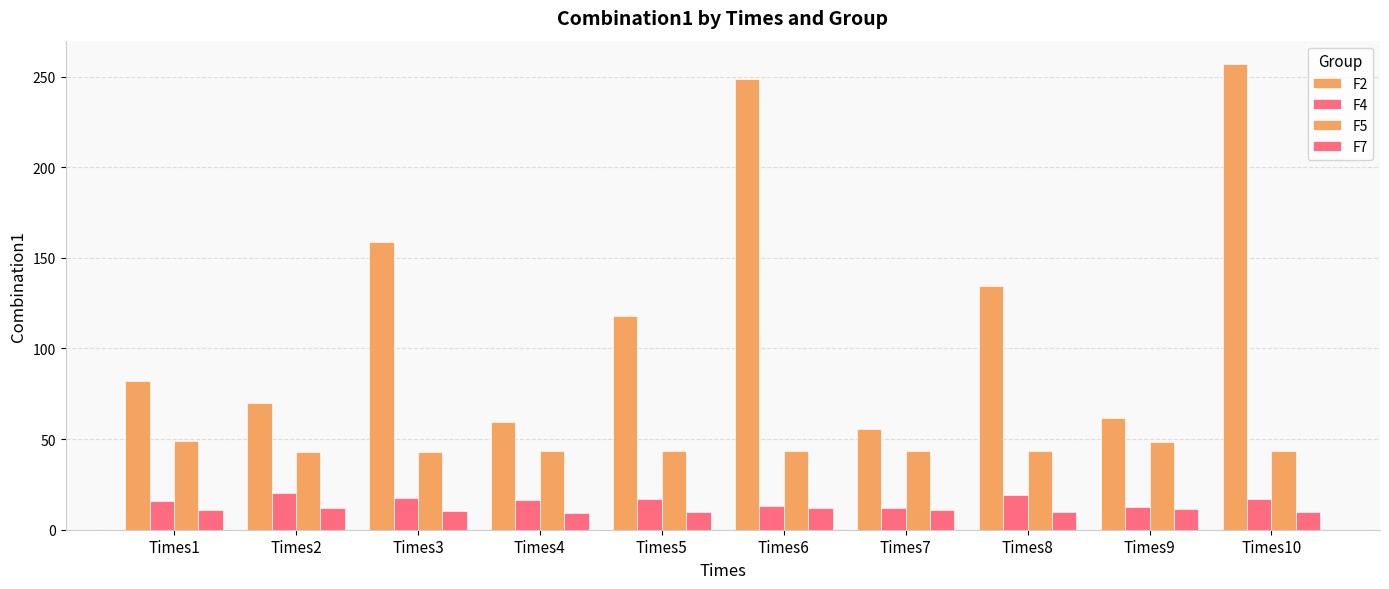

Between Times6 and Times2, which is larger?

Times6